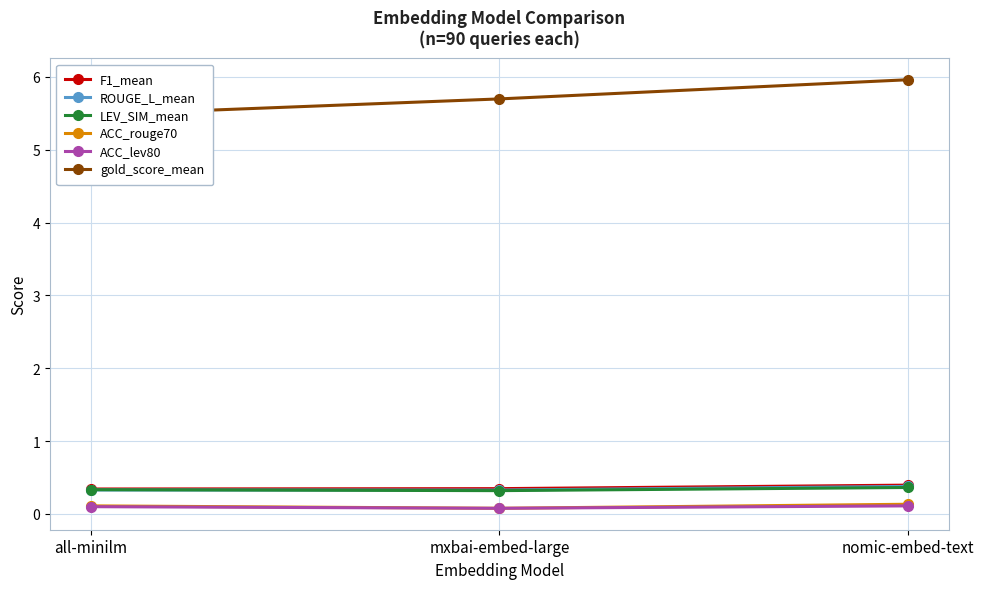

Which series has the largest range (max minus min)?

gold_score_mean